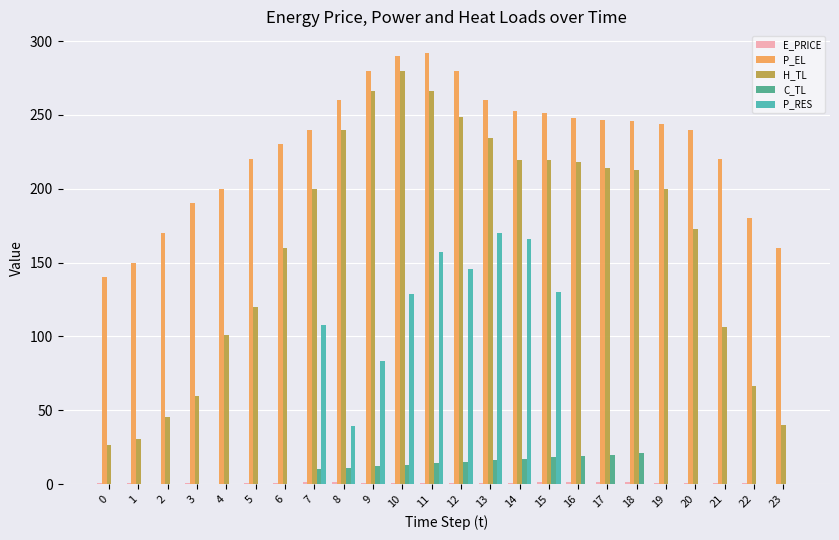

Are the bars grouped side by side (vs. stacked)?

Yes